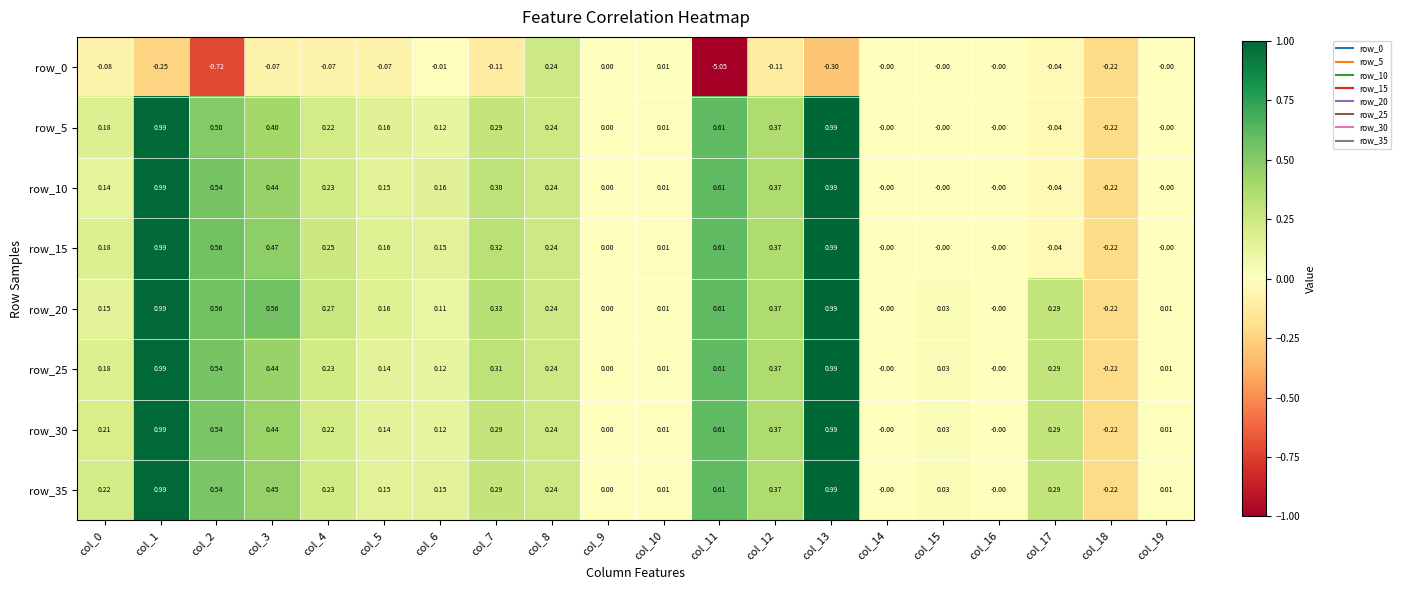

Count the number of data series in this chart.

8